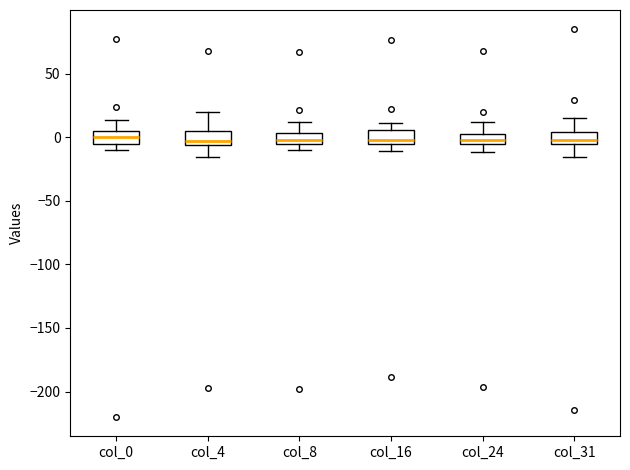

Reading left to right, read every box against the y-axis: the position of its median line, the range the box covers, and the ends of its whiskers. The values are not printed on the chart, so give them approximately, as read against the axis.

col_0: median 0, box -5 to 5, whiskers -10 to 15
col_4: median -5 (just above the box's lower edge), box -5 to 5, whiskers -15 to 20
col_8: median 0, box -5 to 5, whiskers -10 to 10
col_16: median 0, box -5 to 5, whiskers -10 to 10
col_24: median 0, box -5 to 5, whiskers -10 to 10
col_31: median 0, box -5 to 5, whiskers -15 to 15